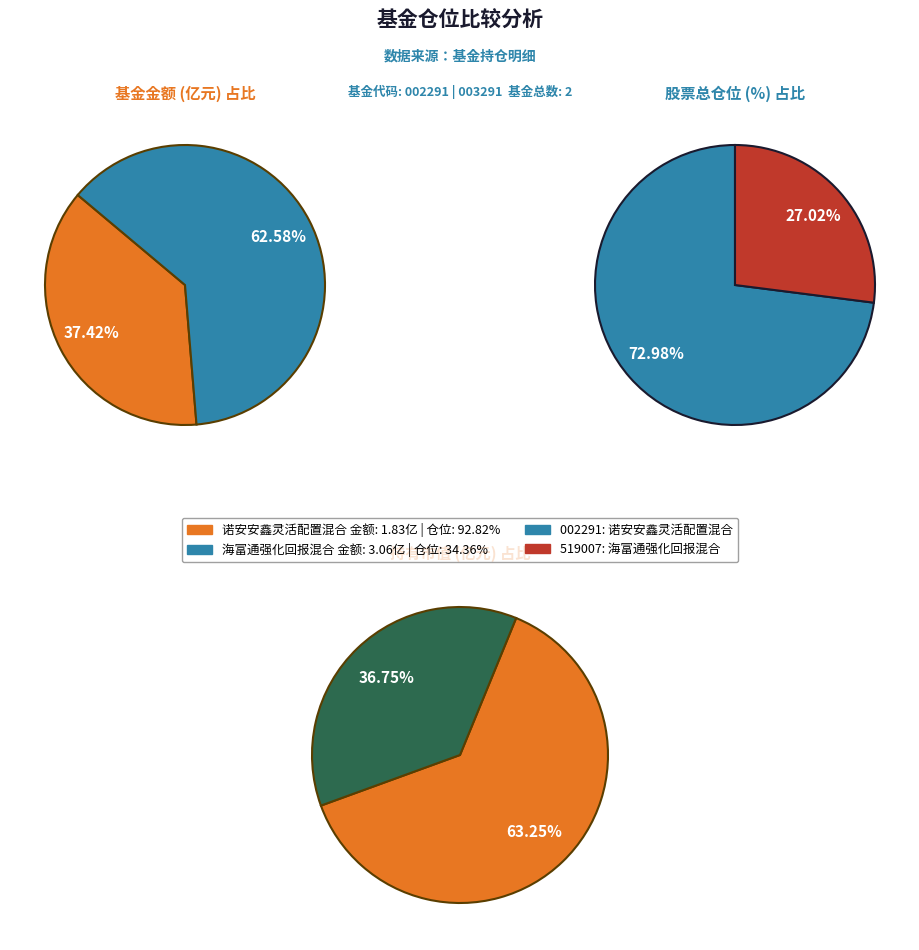

How many segments does this pie chart have?

2